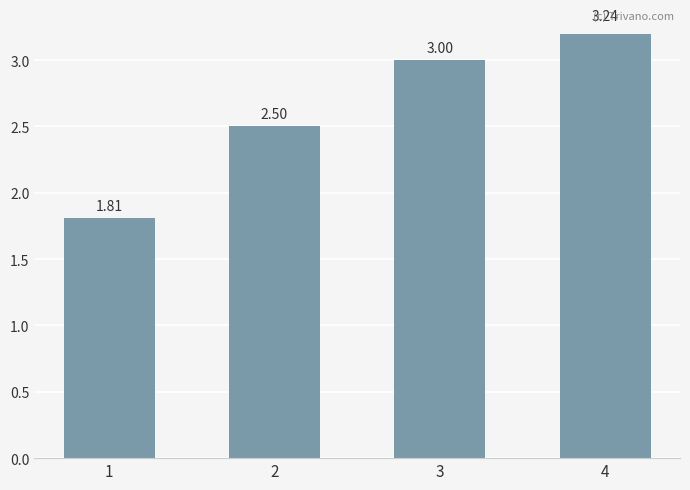

At which category does the chart reach its minimum across all series?

1